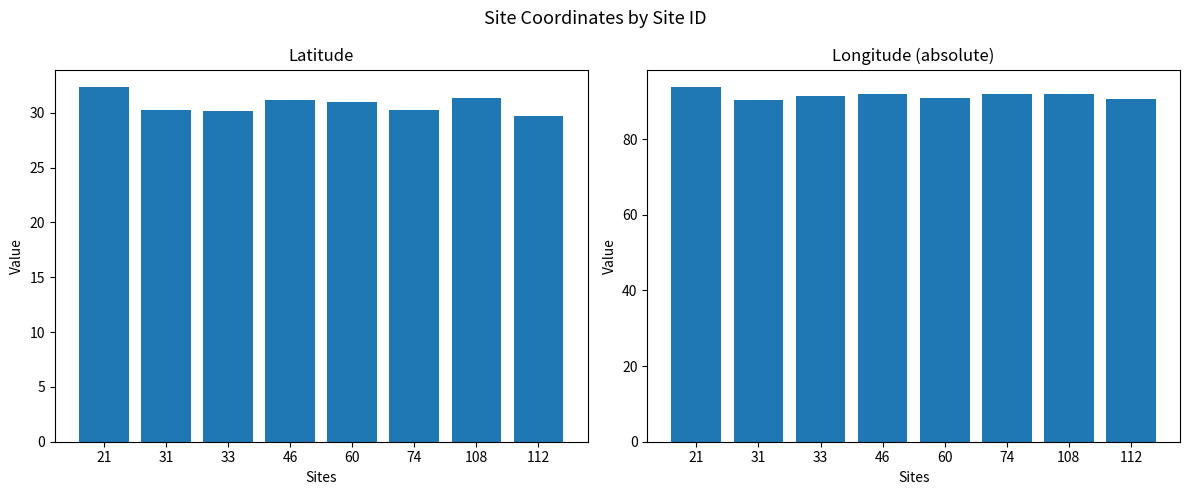

At which label does Long (abs) reach its minimum?

31